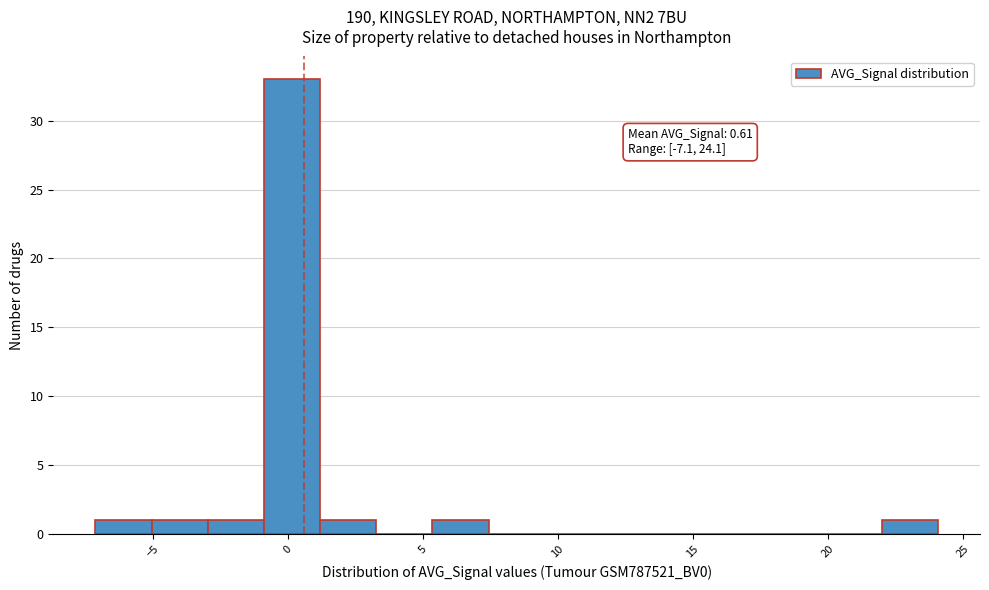

Over which range of the x-axis is the bar tallest?

-1.0 to 1.0